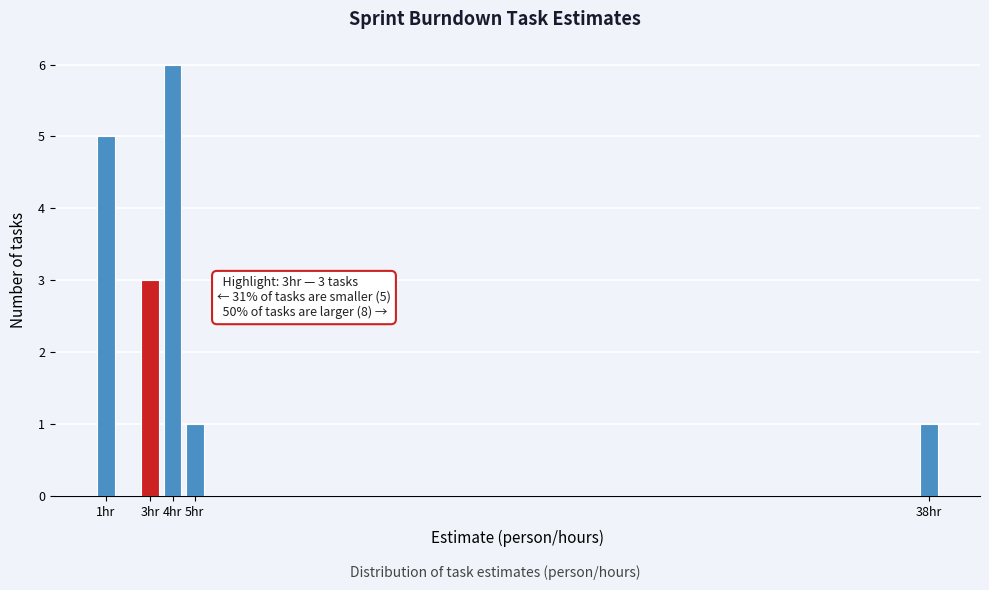

Over which range of the x-axis is the bar tallest?

3.5 to 4.5